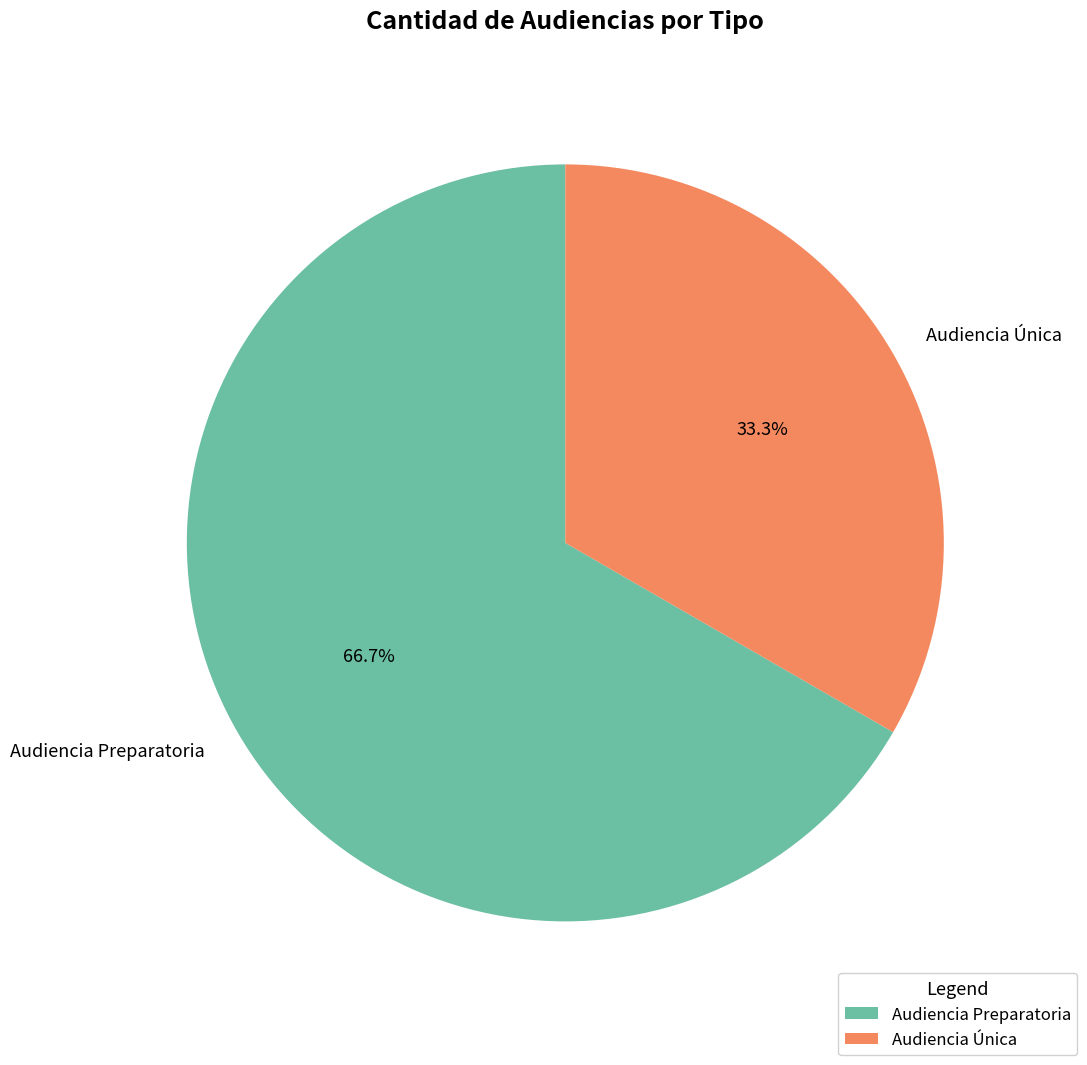

Rank the categories by value from lowest to highest.

Audiencia Única, Audiencia Preparatoria